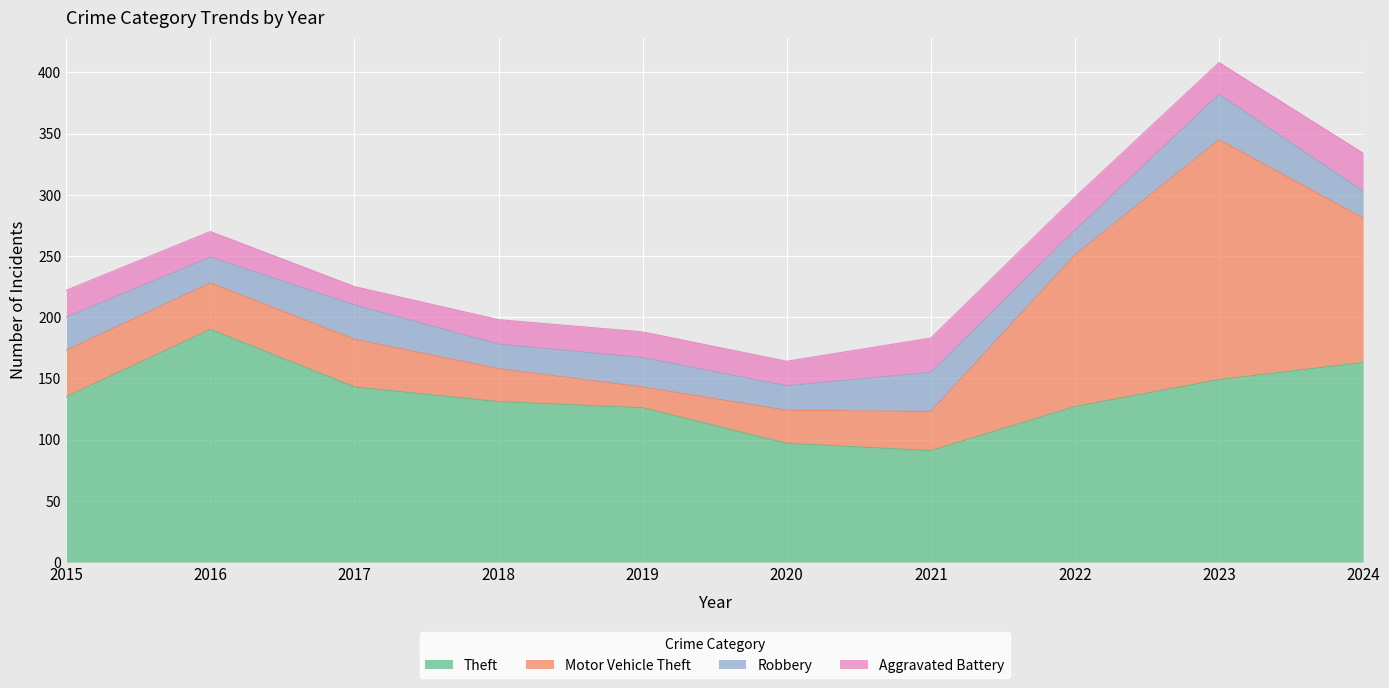

What is the lowest value of the Robbery series?

20